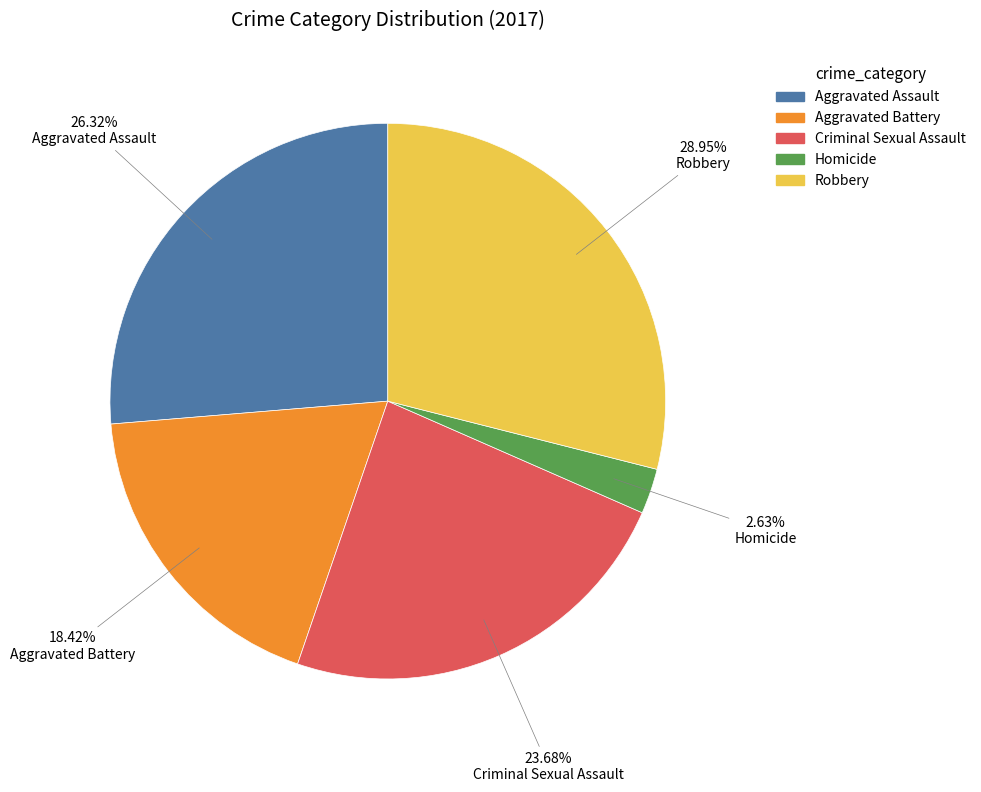

To the nearest percent, what is the average slice percentage?

20%